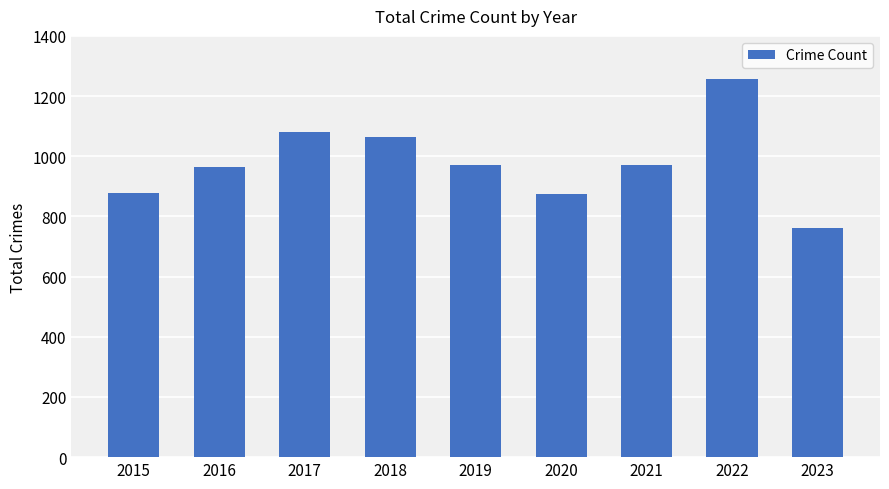

What is the sum of all values?

8824